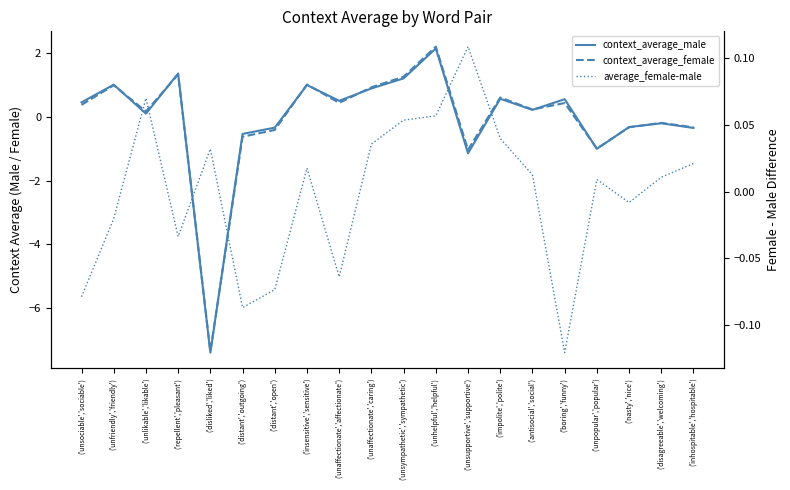

How many lines are shown in the chart?

3